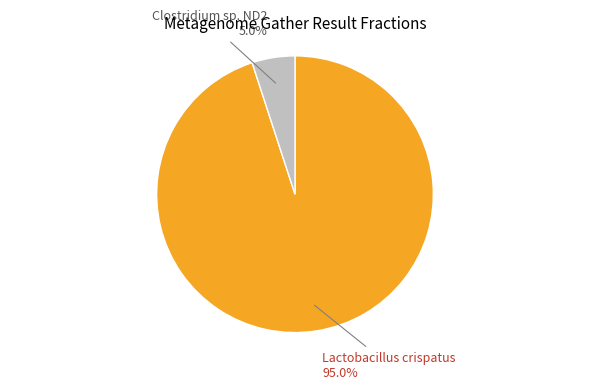

Is there a majority slice in this chart?

Yes